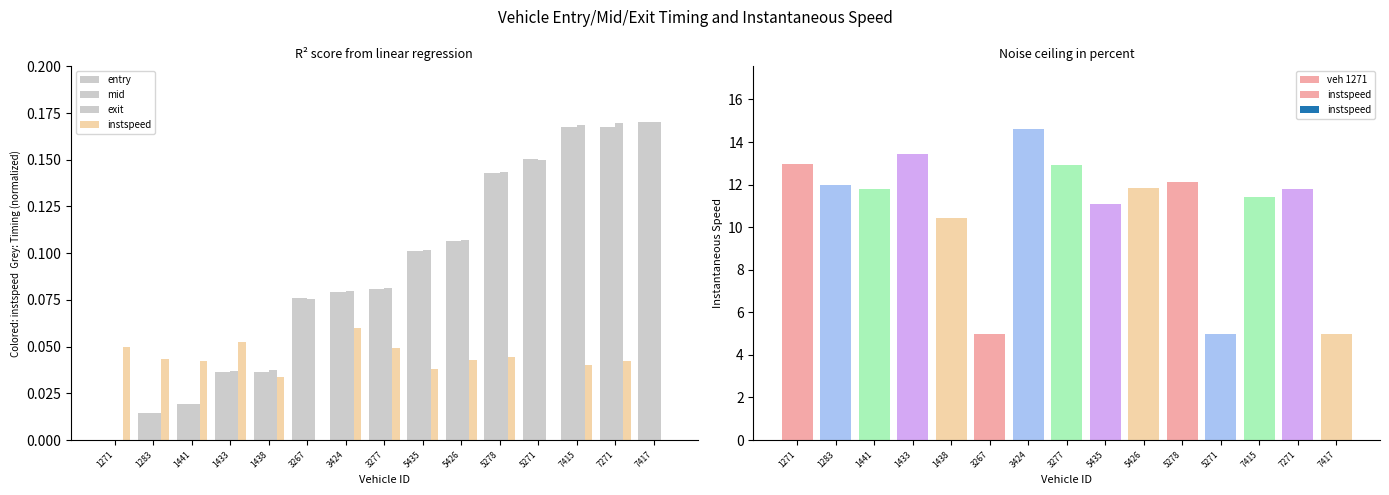

Which category has the highest value in the entry series?

7417